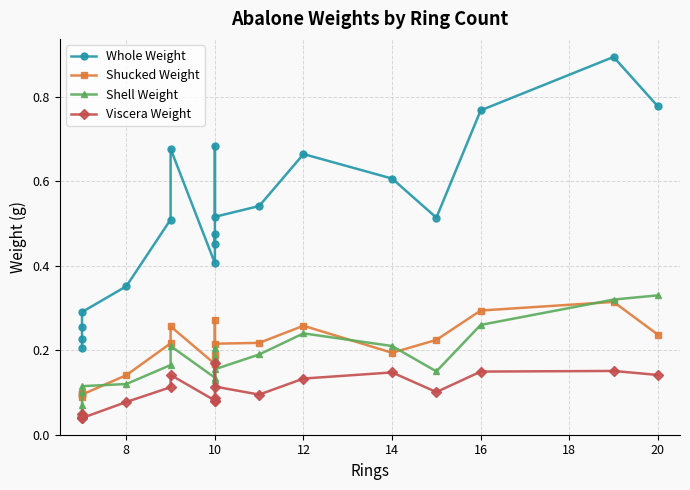

Which series has the largest range (max minus min)?

Whole Weight